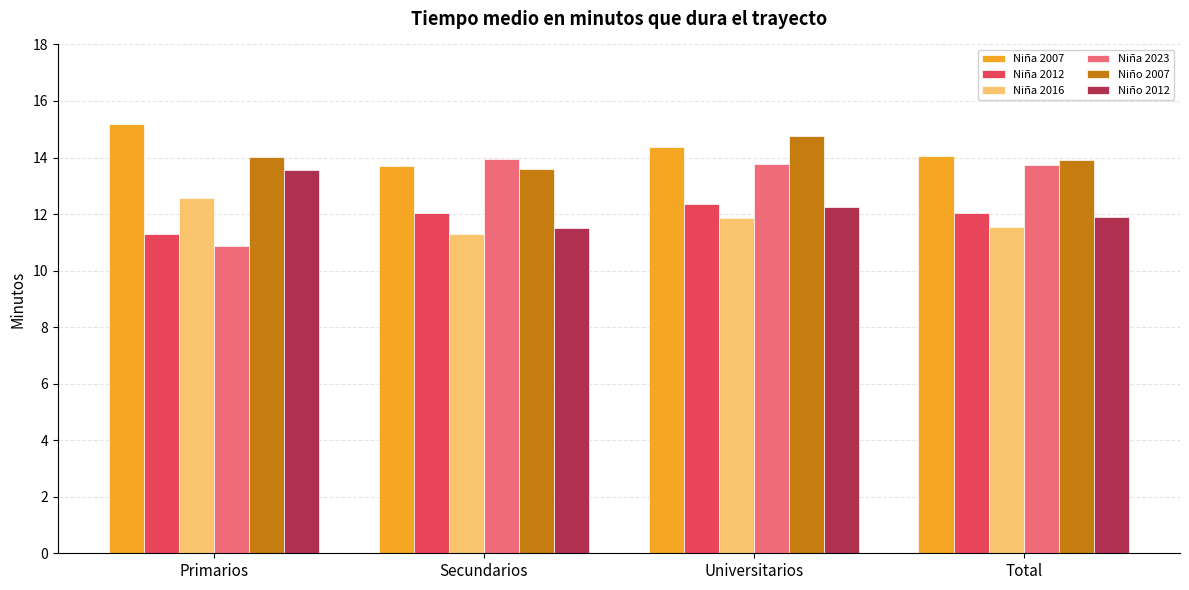

How many series are shown in this chart?

6